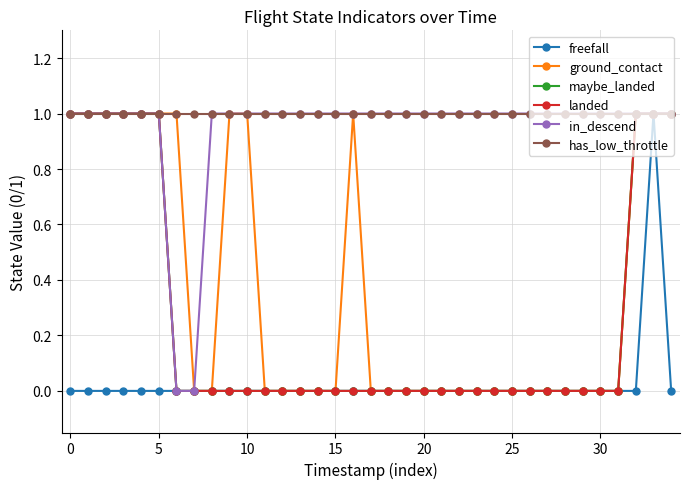

Count the ground_contact values in the range 0 to 1.

35